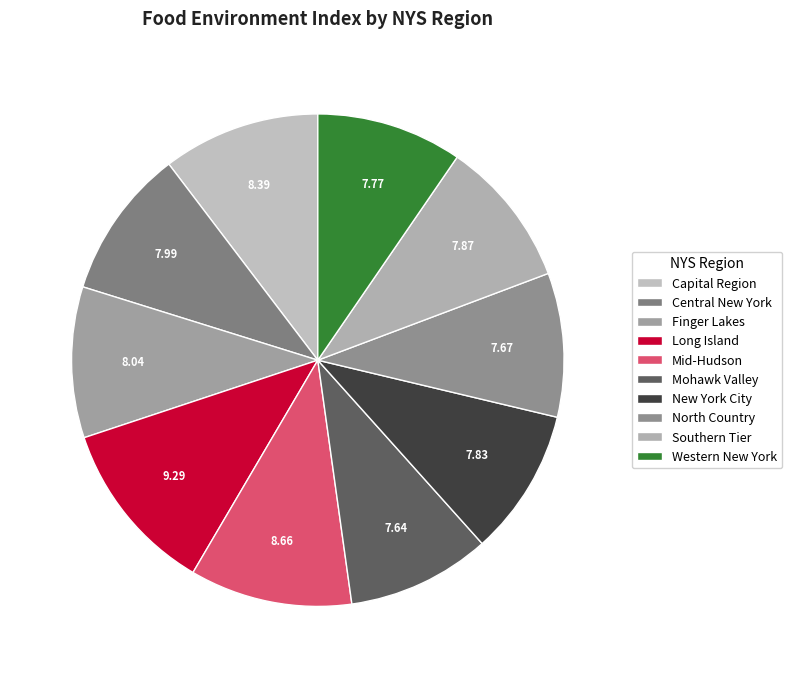

True or false: Mohawk Valley accounts for 9% of the total.

True